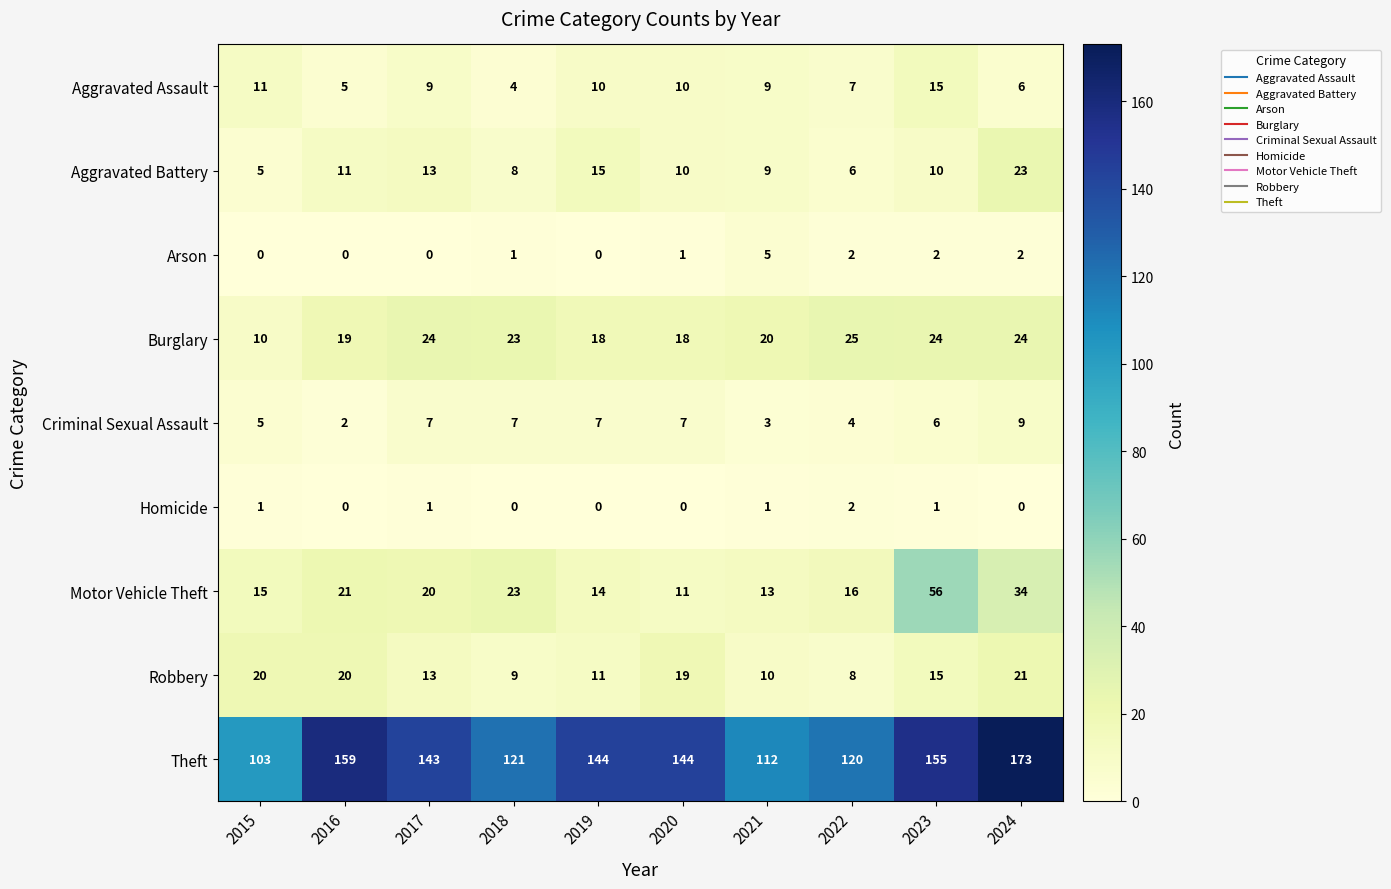

What is the sum of the Theft values at 2015 and 2018?

224